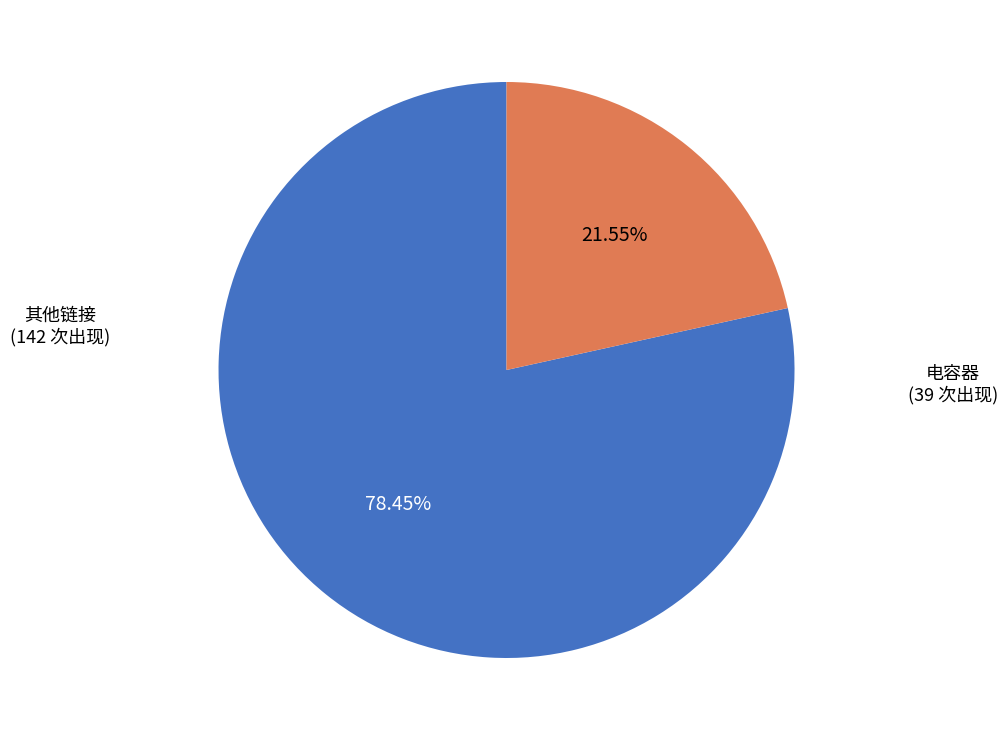

How many slices are in this pie chart?

2